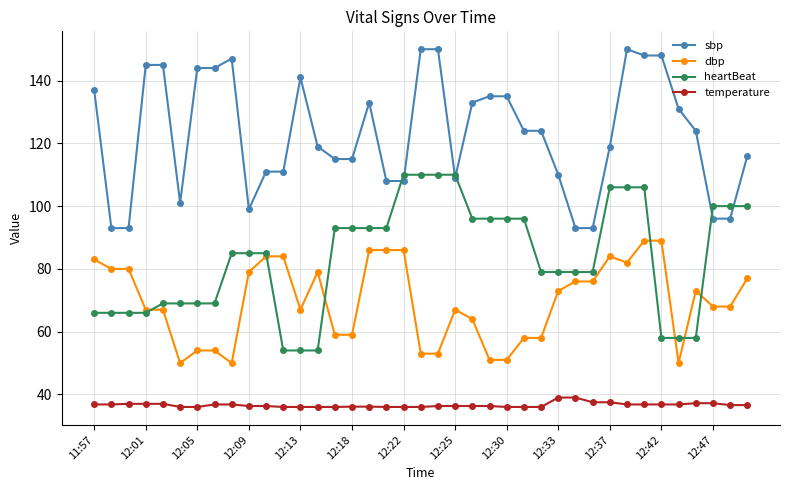

True or false: sbp has more than 2 points higher than both neighbors.

True